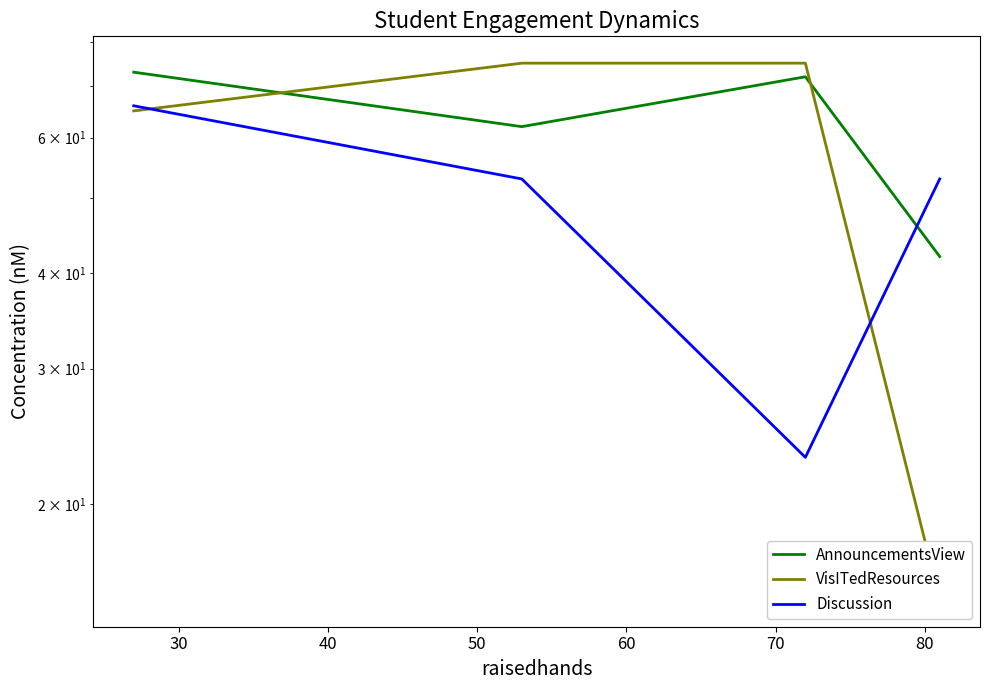

Reading left to right, extract all data points from this chart.

AnnouncementsView: 73	62	72	42
VisITedResources: 65	75	75	15
Discussion: 66	53	23	53